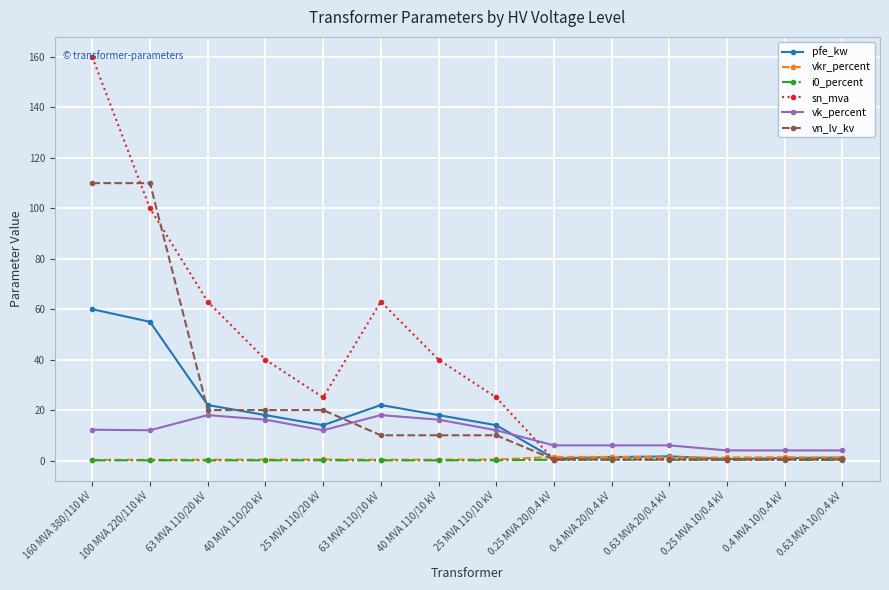

The i0_percent series shows 0.1 at 40 MVA 110/10 kV. True or false?

True